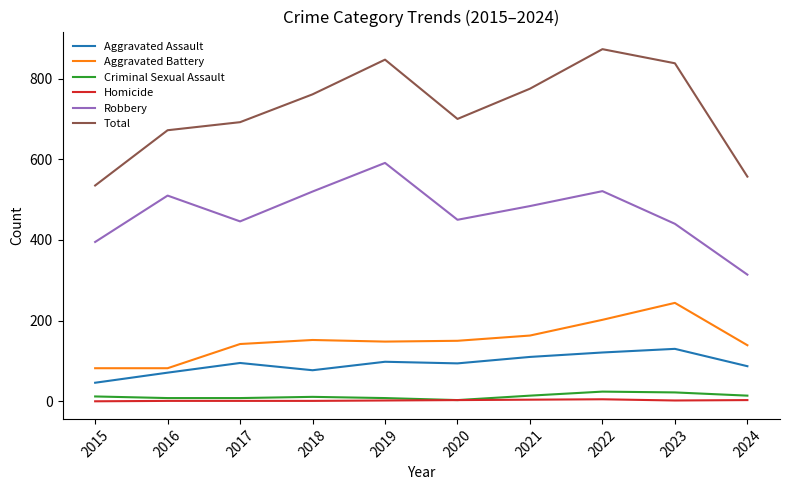

What is the difference between the maximum and minimum values in the Total series?

338